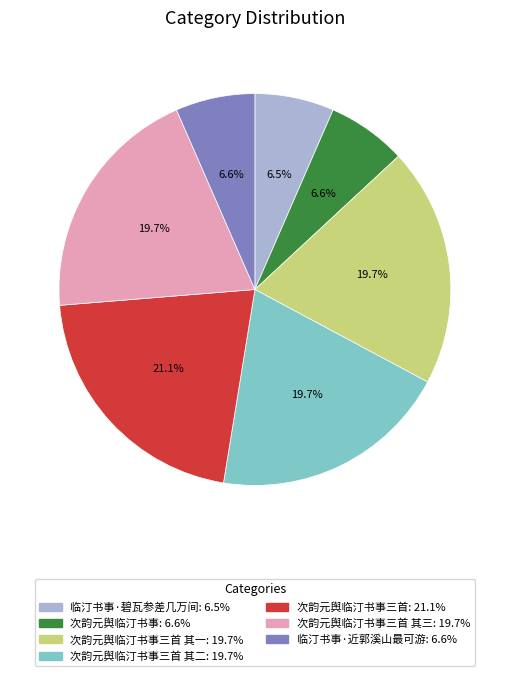

Does any single category account for the majority?

No